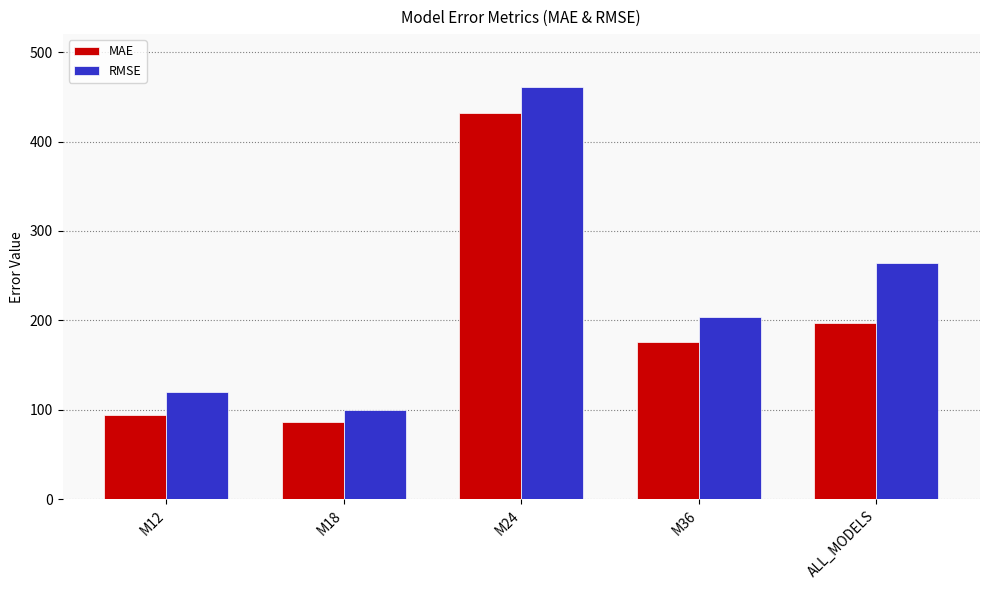

Rank the categories by RMSE value from lowest to highest.

M18, M12, M36, ALL_MODELS, M24